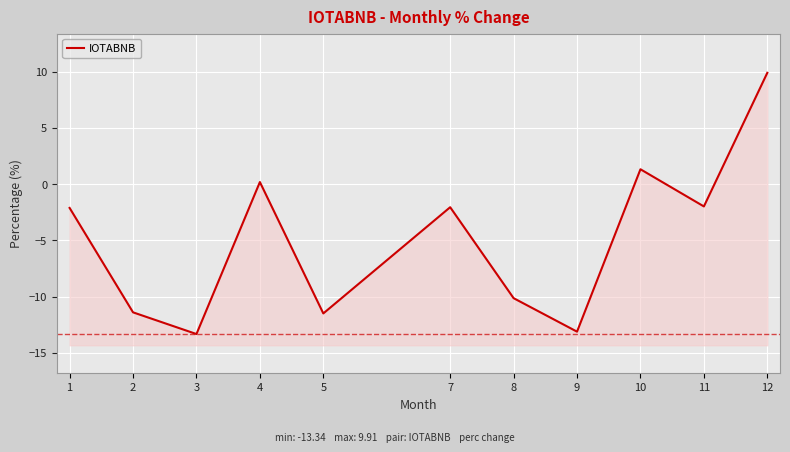

What is the value of the 8th point from the left?

-13.1